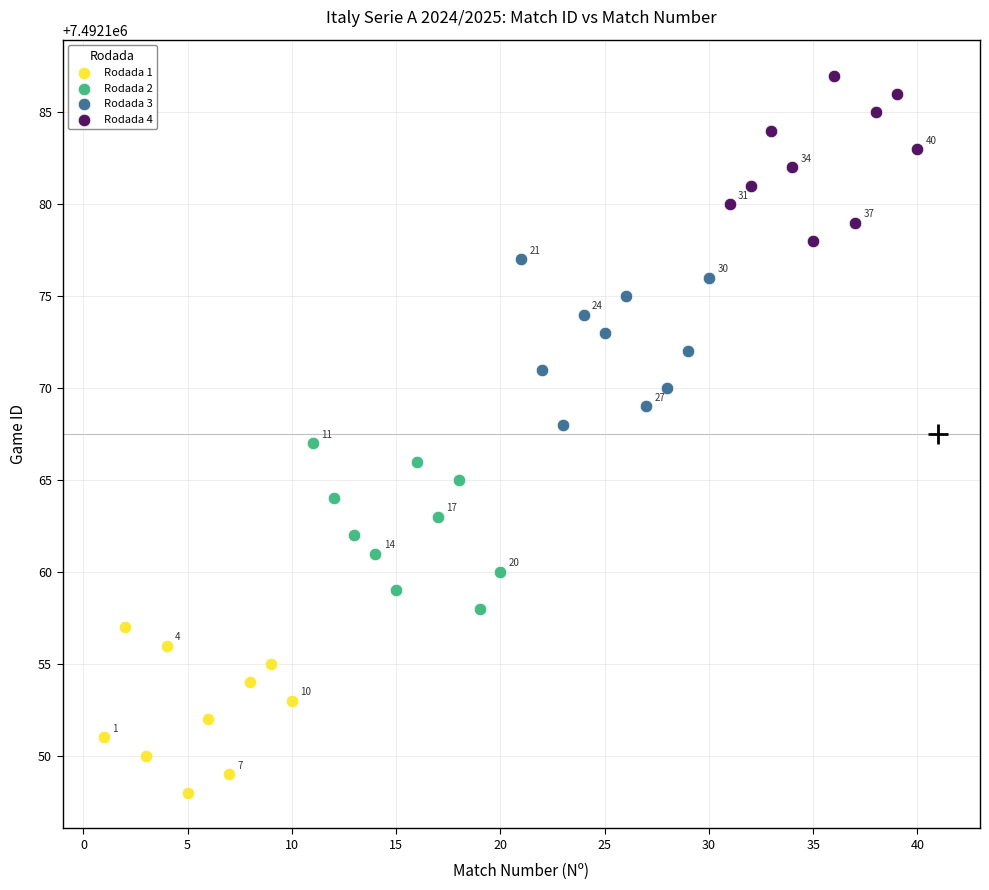

What are all the series names shown in the legend?

Rodada 1, Rodada 2, Rodada 3, Rodada 4